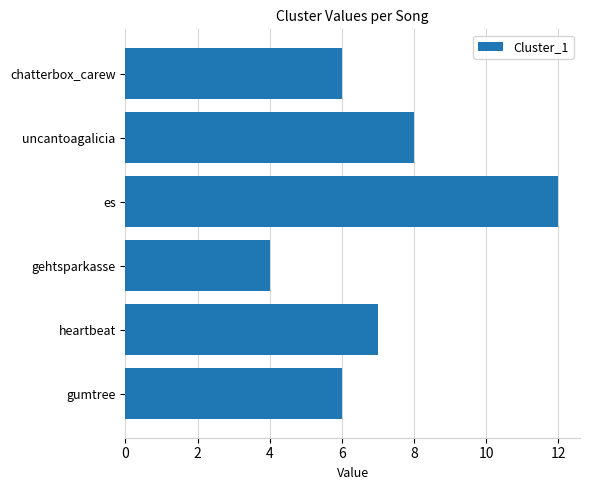

True or false: the data shows 21 at es.

False